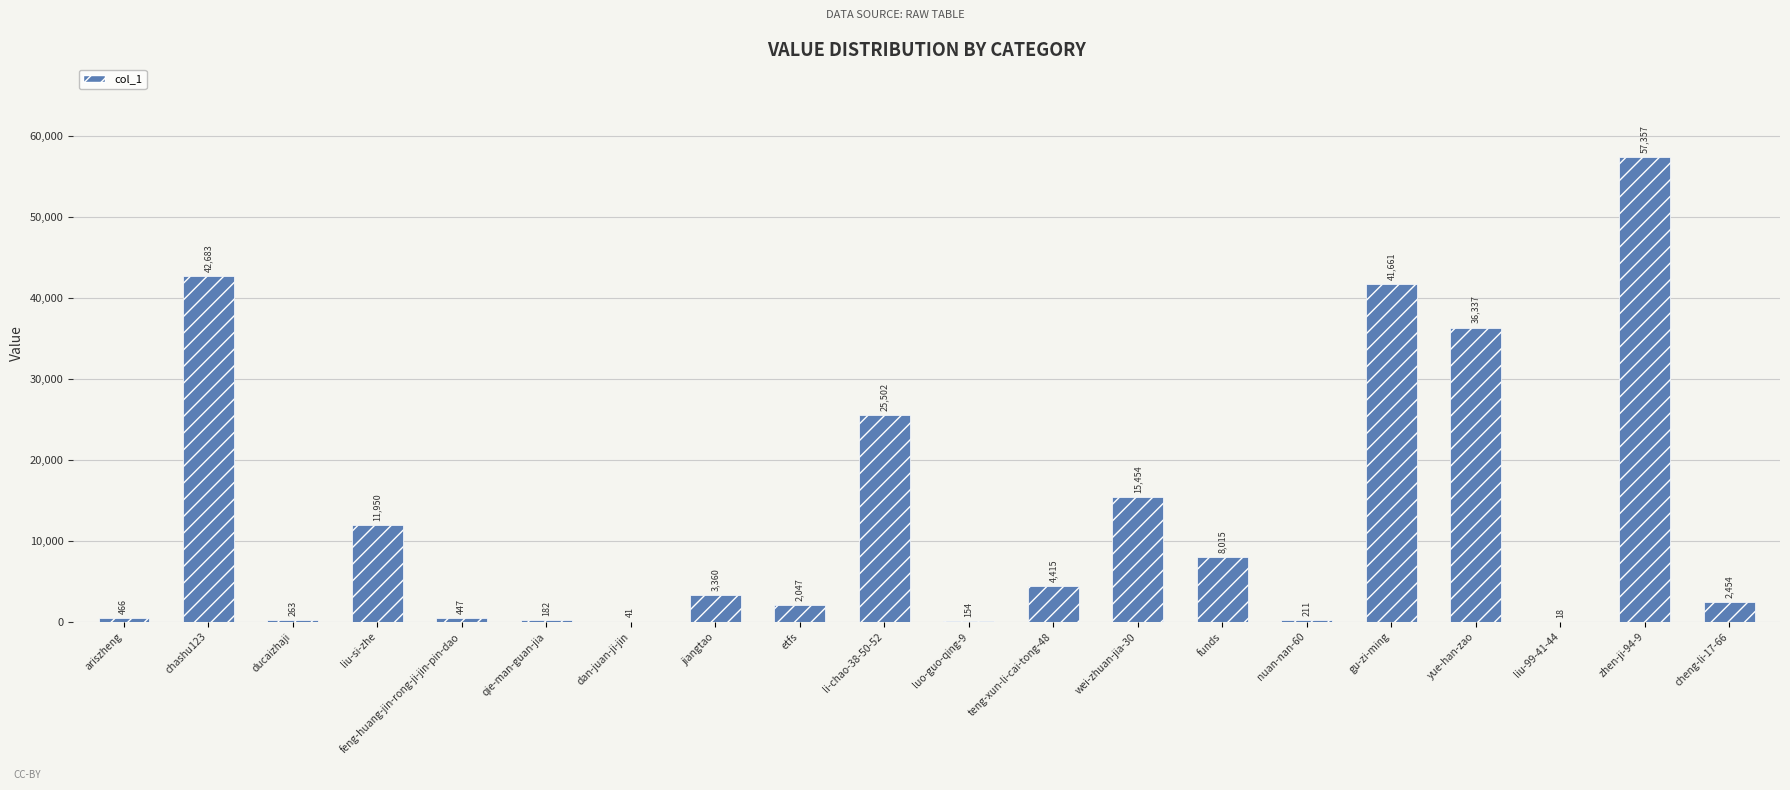

What is the change in value from li-chao-38-50-52 to zhen-ji-94-9?

+31855